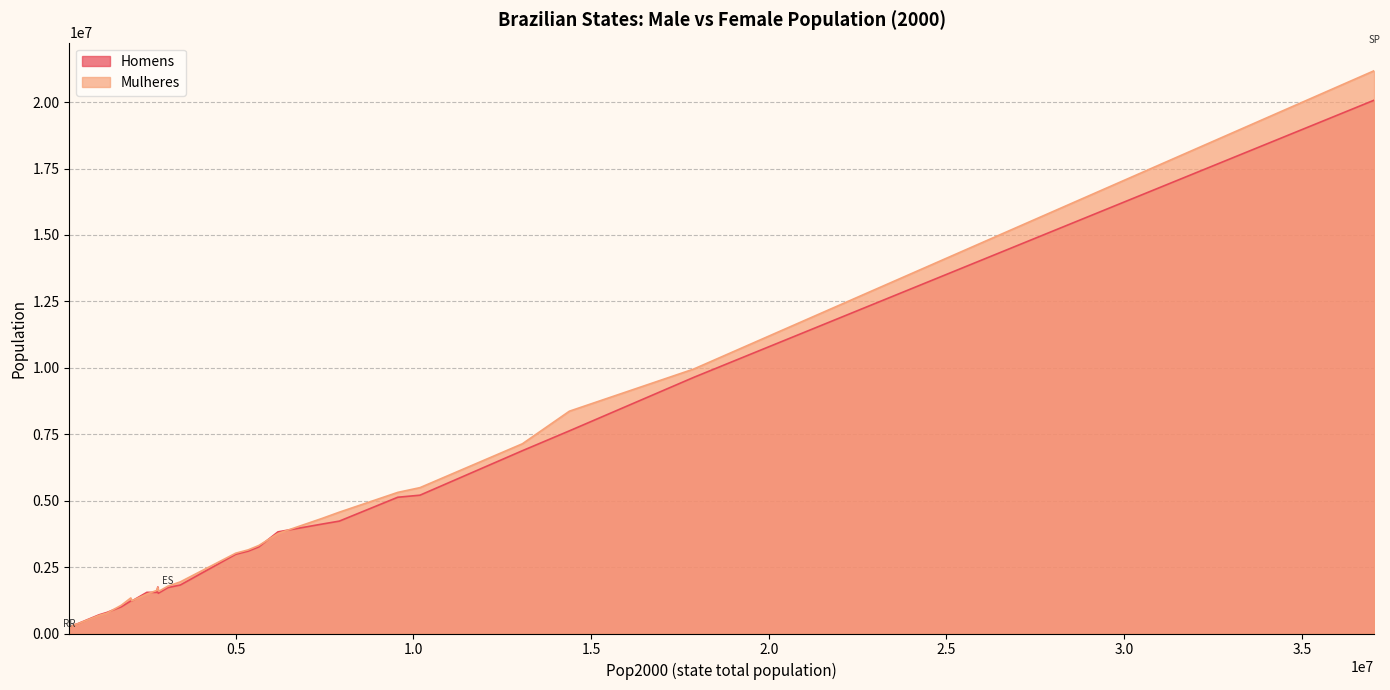

Rank the series at ES from lowest to highest value.

Homens, Mulheres